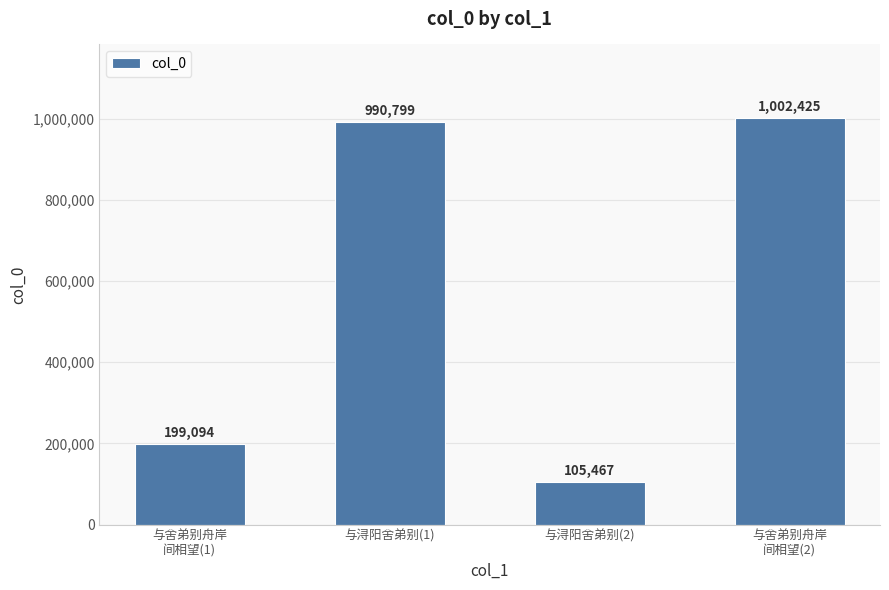

What is the value of the 4th bar from the left?

1002425